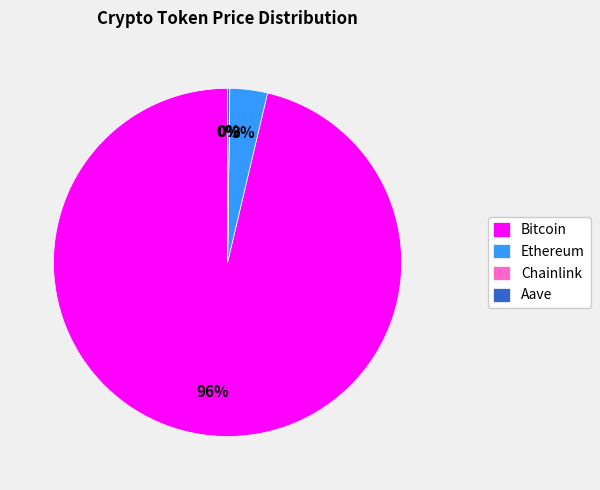

Is it true that Ethereum is 3% of the pie?

True